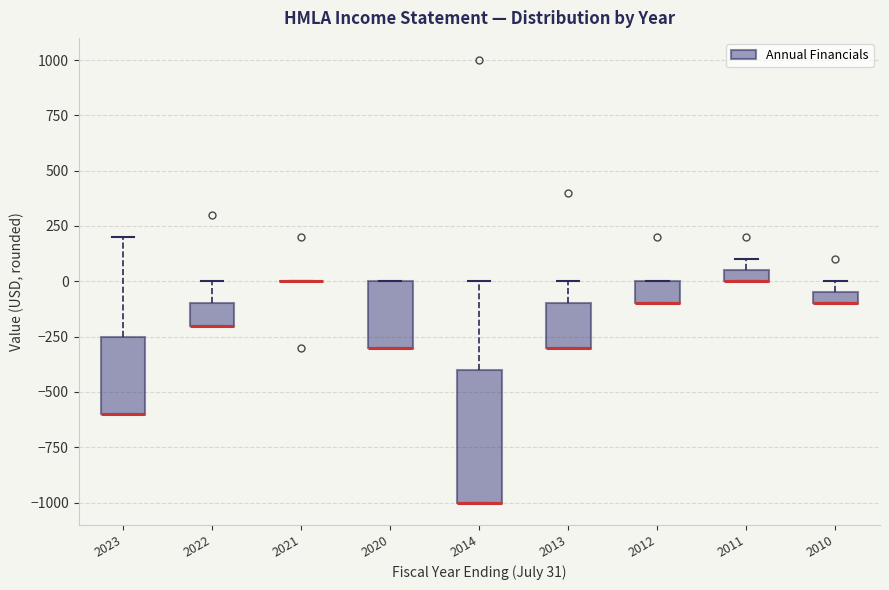

Comparing the boxes themselves (not the whiskers), which one is the tallest?

2014